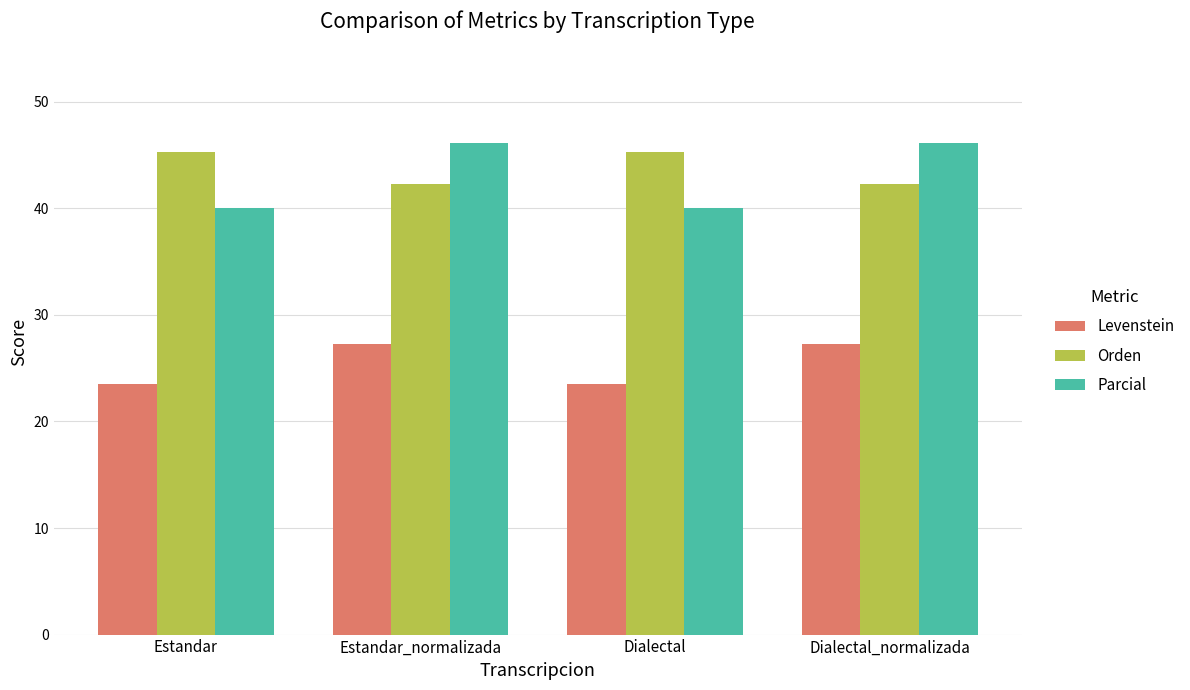

How many categories are shown in the chart?

4